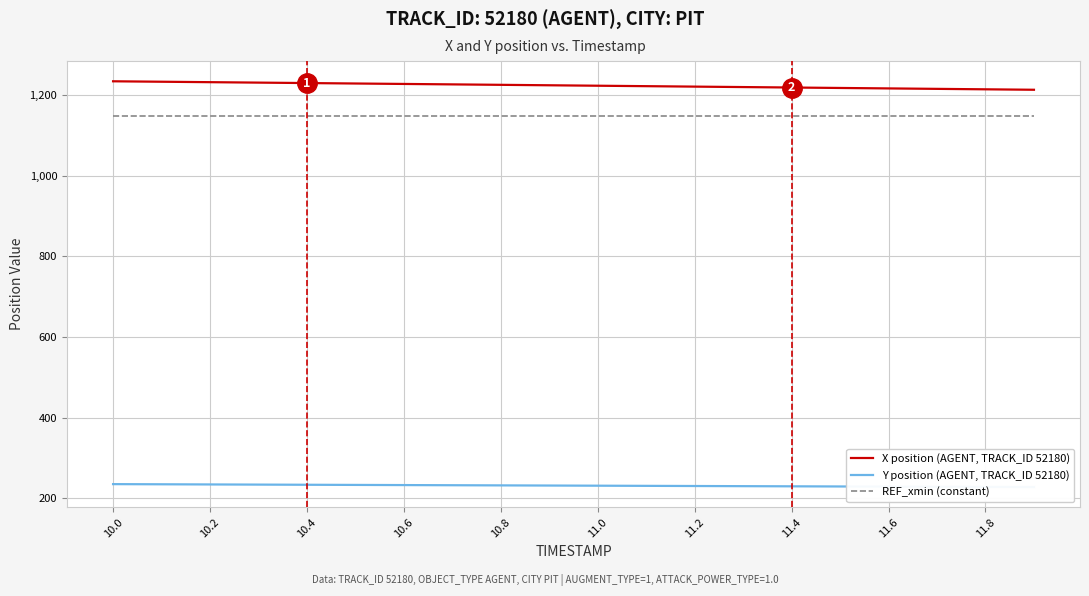

What is the minimum value for REF_xmin (constant)?

1147.7